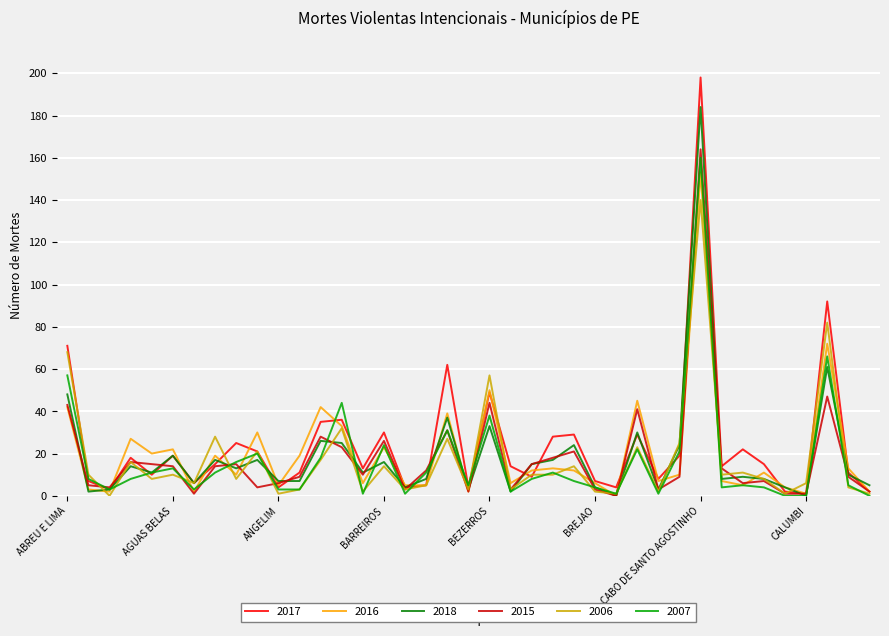

Which series has the widest spread of values?

2017